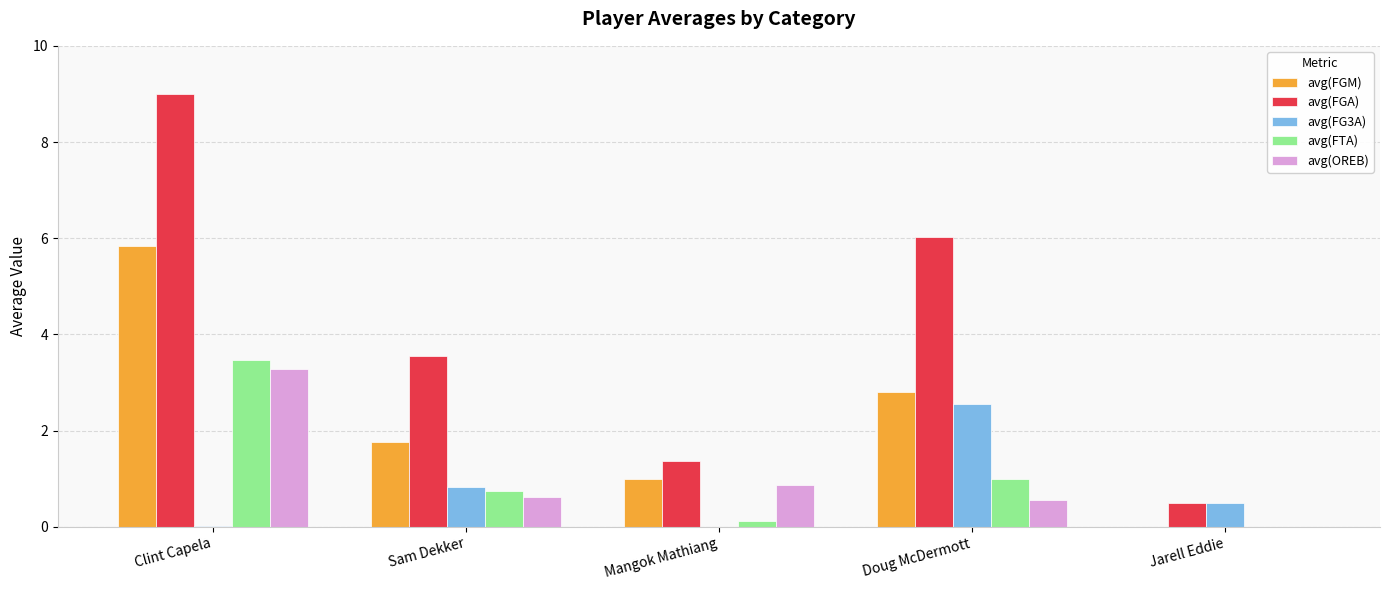

What is the maximum value for avg(FGM)?

5.8